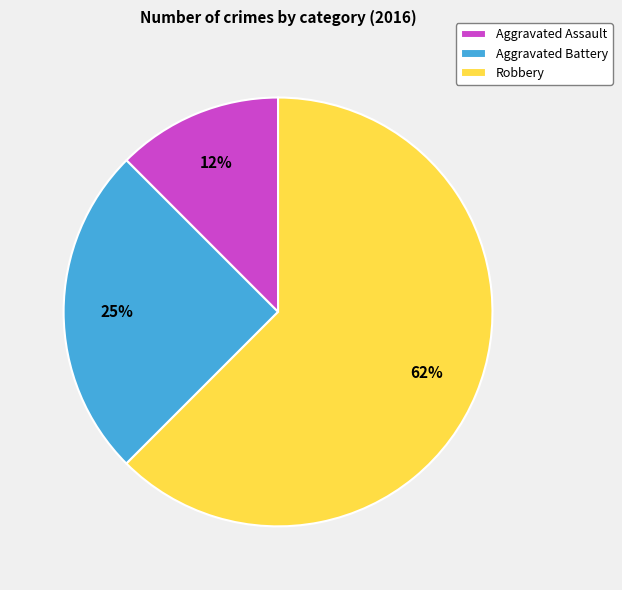

Between Aggravated Battery and Aggravated Assault, which is larger?

Aggravated Battery